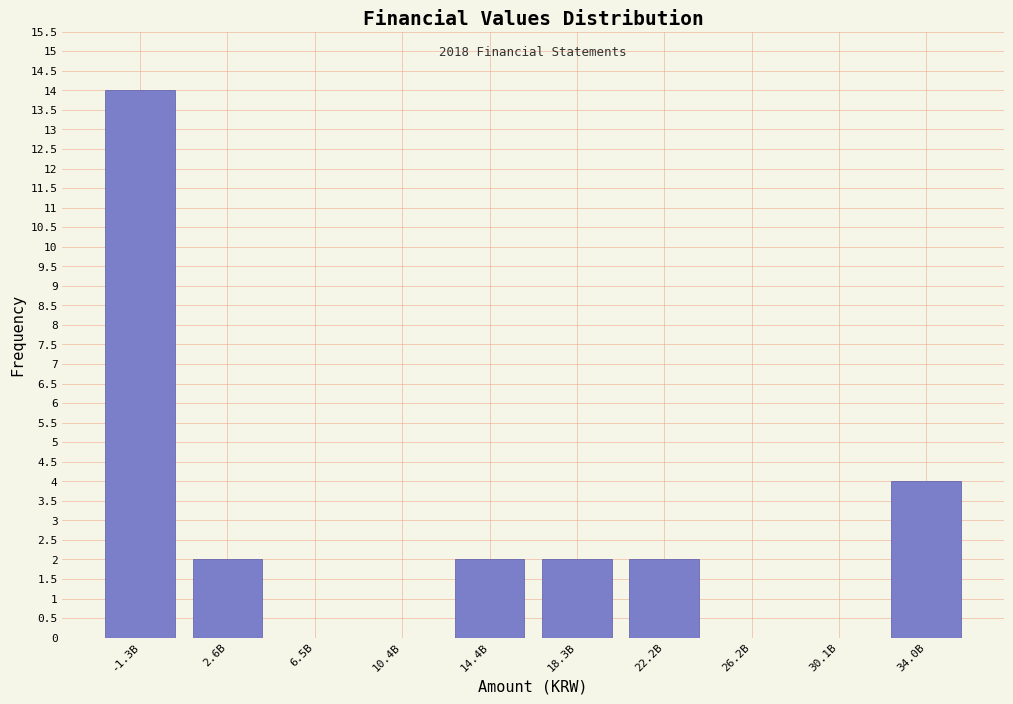

Reading left to right, extract all data points from this chart.

-1.3B=14	2.6B=2	6.5B=0	10.4B=0	14.4B=2	18.3B=2	22.2B=2	26.2B=0	30.1B=0	34.0B=4